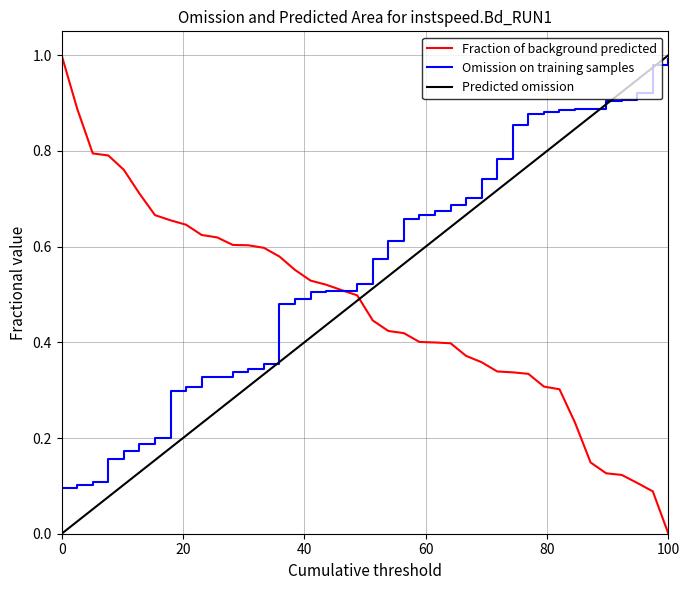

Which series ends up on top after the final intersection of Predicted omission and Fraction of background predicted?

Predicted omission